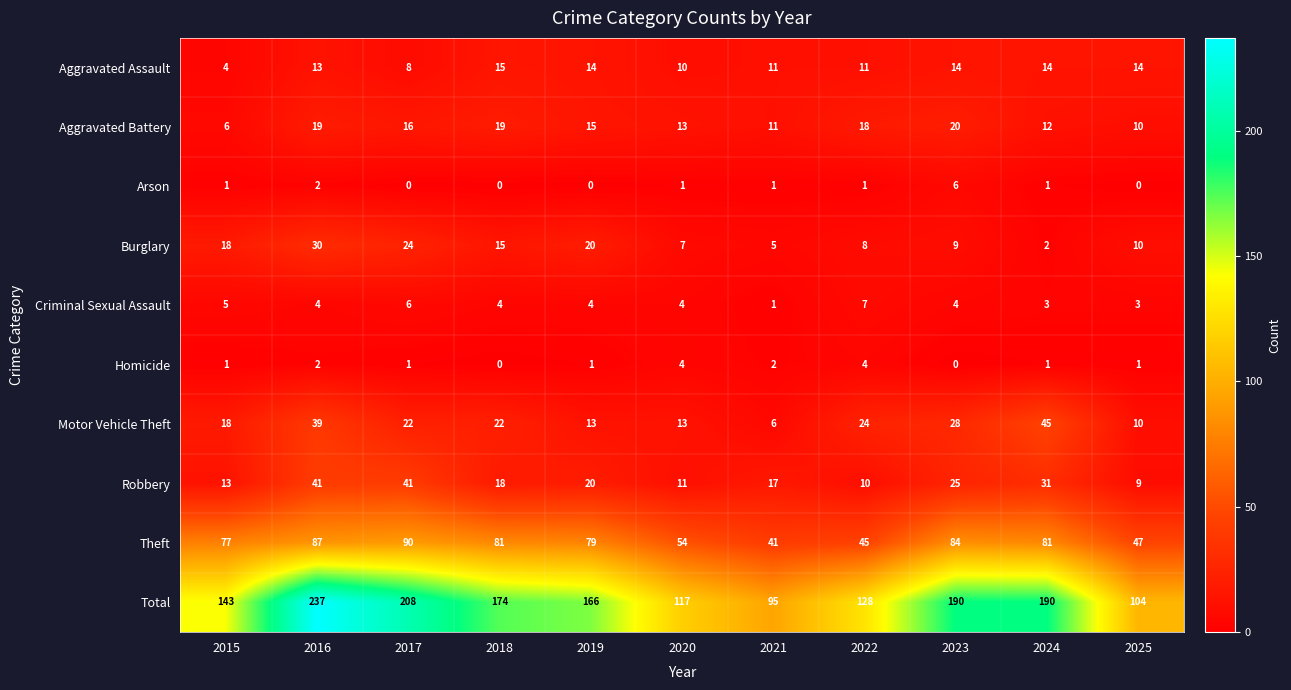

What is the difference between the maximum and minimum values in the Arson series?

6